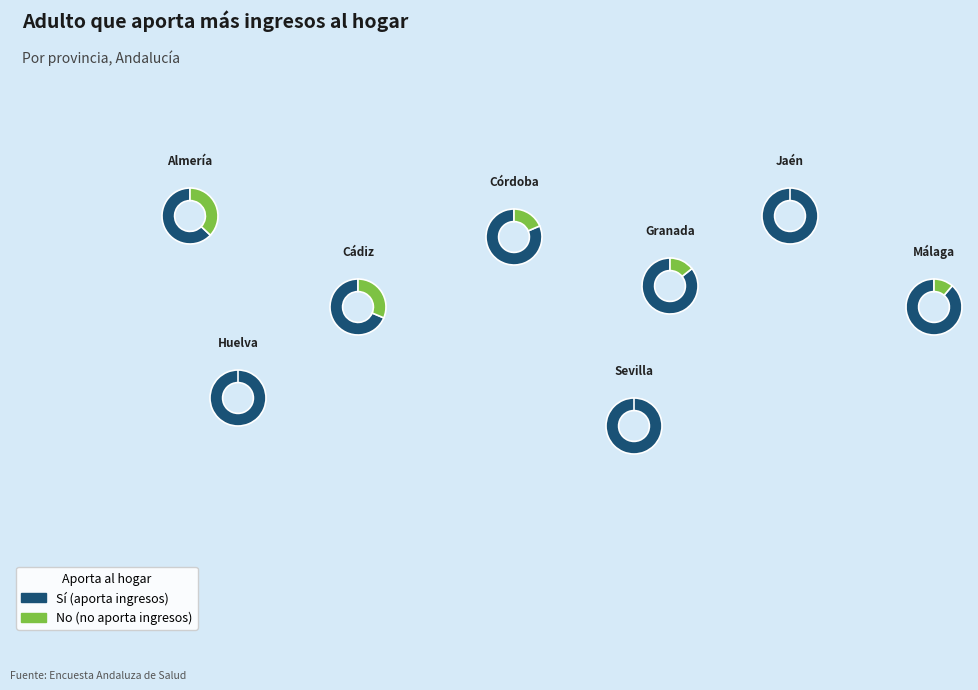

Is it true that Córdoba is 13% of the pie?

True